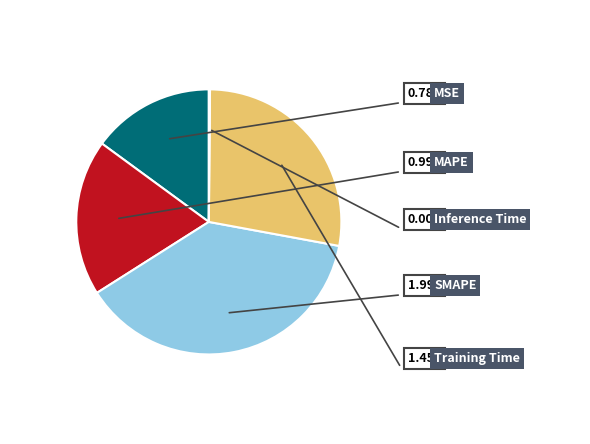

To the nearest percent, what is the difference between the SMAPE and MSE slice percentages?

23%